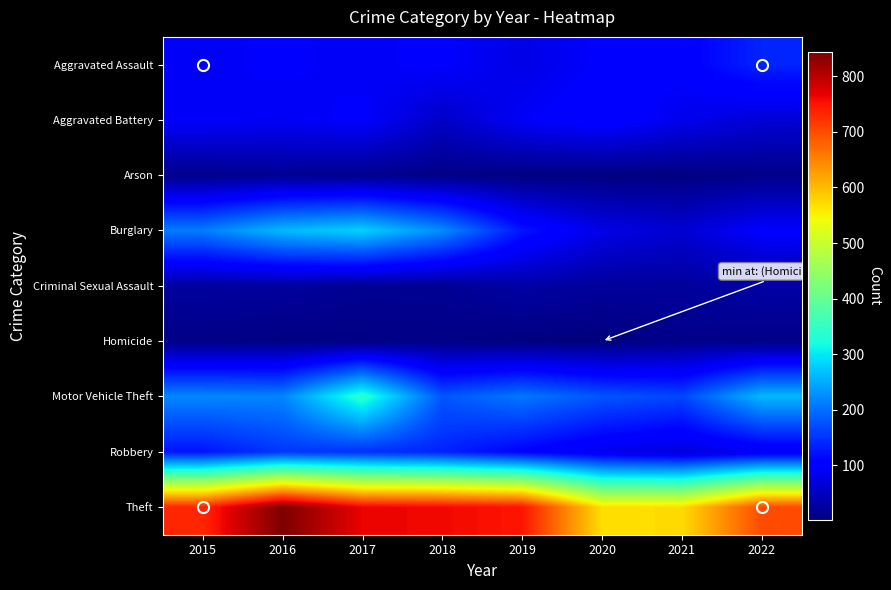

List the series in order of their peak value, lowest first.

Homicide, Arson, Criminal Sexual Assault, Aggravated Battery, Aggravated Assault, Robbery, Burglary, Motor Vehicle Theft, Theft